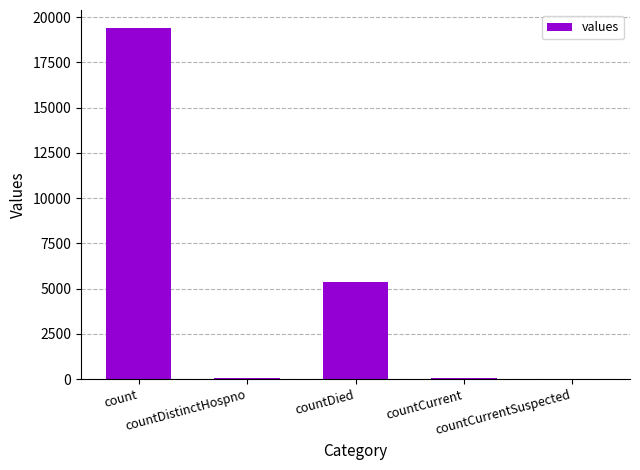

The value at countDistinctHospno is 38. True or false?

True